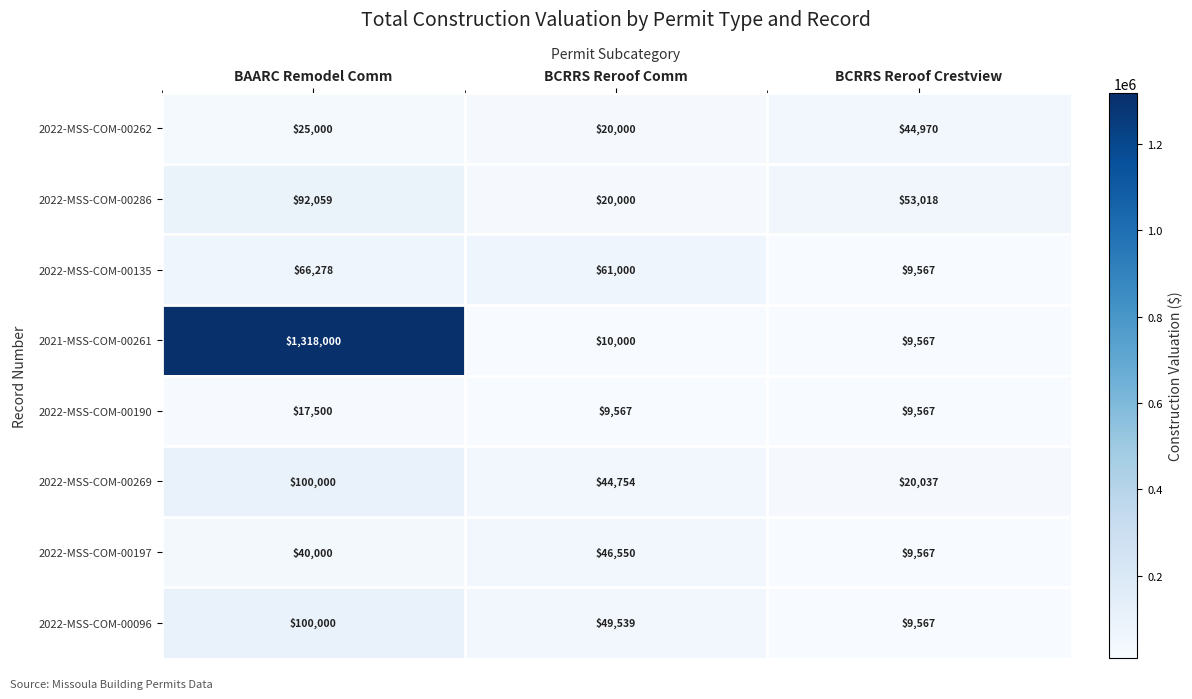

Reading right to left, extract all data points from this chart.

2022-MSS-COM-00262: BCRRS Reroof Crestview=44970	BCRRS Reroof Comm=20000	BAARC Remodel Comm=25000
2022-MSS-COM-00286: BCRRS Reroof Crestview=53018	BCRRS Reroof Comm=20000	BAARC Remodel Comm=92059
2022-MSS-COM-00135: BCRRS Reroof Crestview=9567	BCRRS Reroof Comm=61000	BAARC Remodel Comm=66278
2021-MSS-COM-00261: BCRRS Reroof Crestview=9567	BCRRS Reroof Comm=10000	BAARC Remodel Comm=1318000
2022-MSS-COM-00190: BCRRS Reroof Crestview=9567	BCRRS Reroof Comm=9567	BAARC Remodel Comm=17500
2022-MSS-COM-00269: BCRRS Reroof Crestview=20037	BCRRS Reroof Comm=44754	BAARC Remodel Comm=100000
2022-MSS-COM-00197: BCRRS Reroof Crestview=9567	BCRRS Reroof Comm=46550	BAARC Remodel Comm=40000
2022-MSS-COM-00096: BCRRS Reroof Crestview=9567	BCRRS Reroof Comm=49539	BAARC Remodel Comm=100000